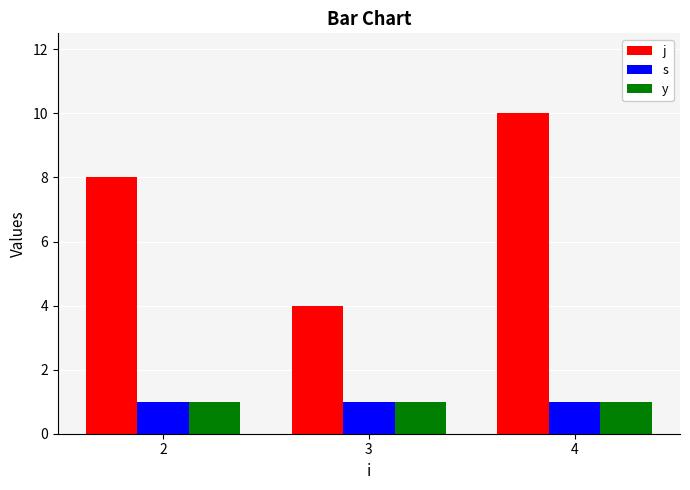

How many series are shown in this chart?

3